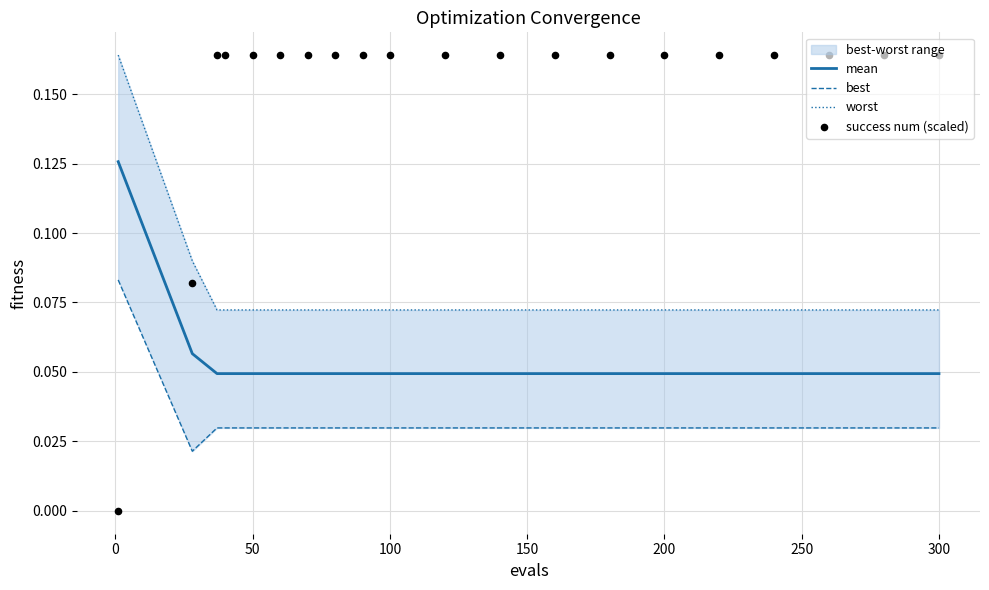

Which series has the largest Y range (max minus min)?

success num (scaled)